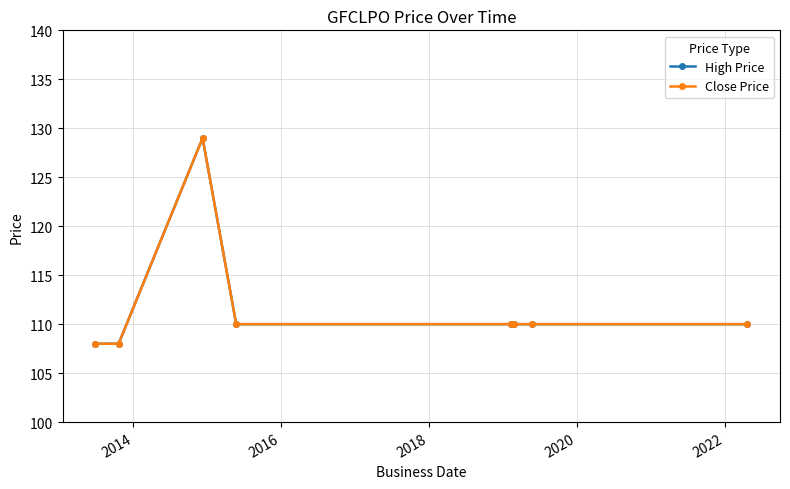

Is this an area chart (filled region under the line)?

No